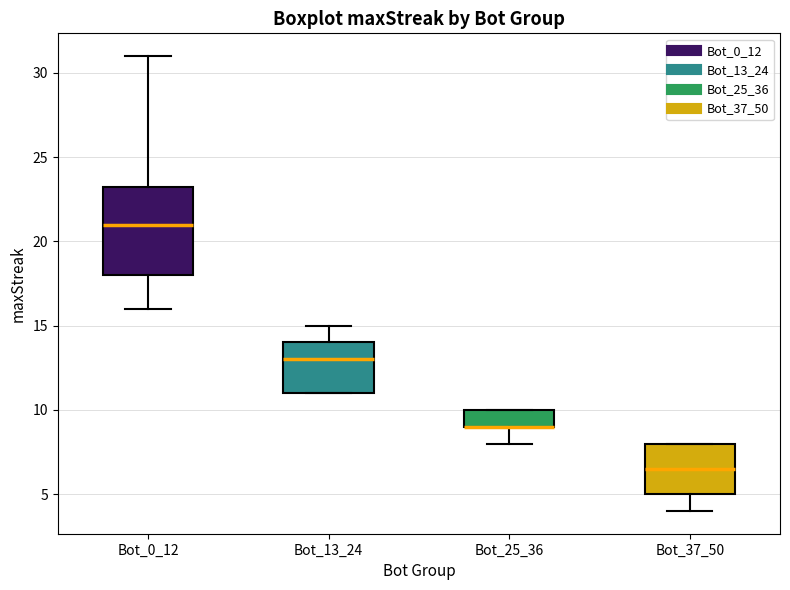

Which box is the tallest, from its lower edge to its upper edge?

Bot_0_12